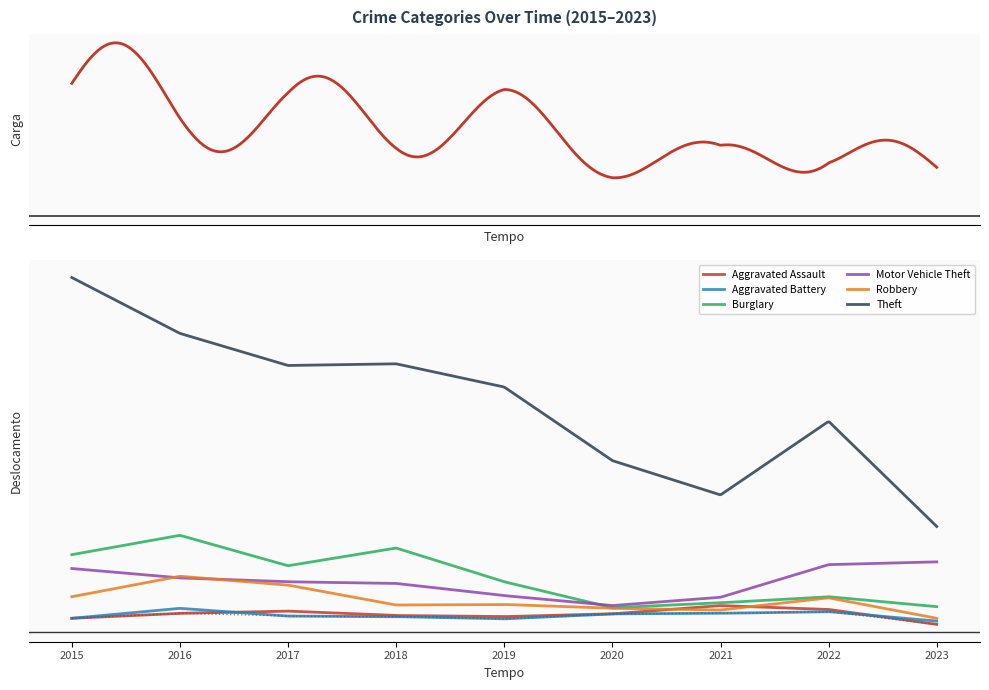

Read the Motor Vehicle Theft value at 2022, to the nearest 5.

120